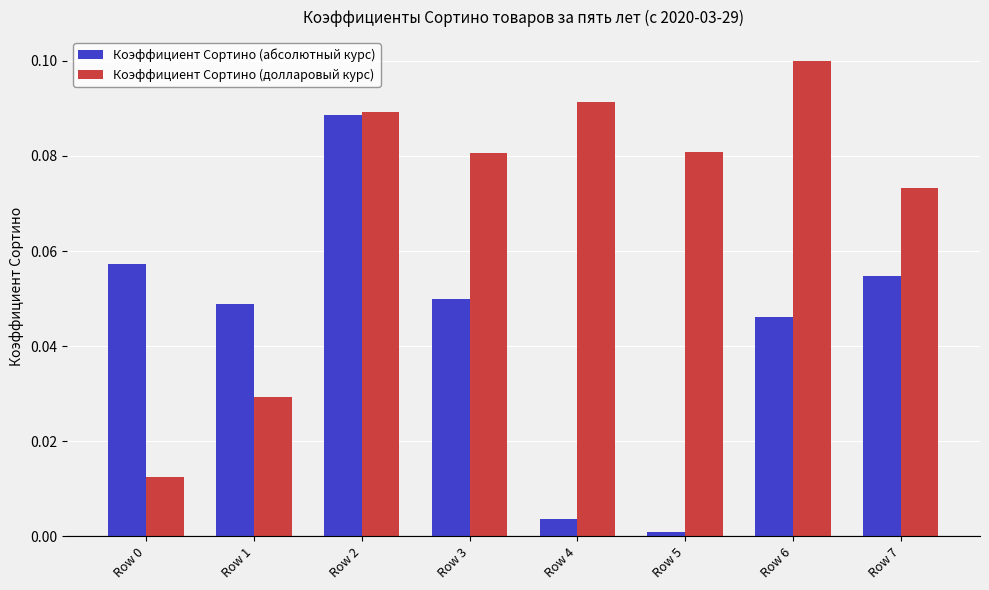

Is the value of Коэффициент Сортино (долларовый курс) at Row 5 greater than the value of Коэффициент Сортино (абсолютный курс) at Row 7?

Yes